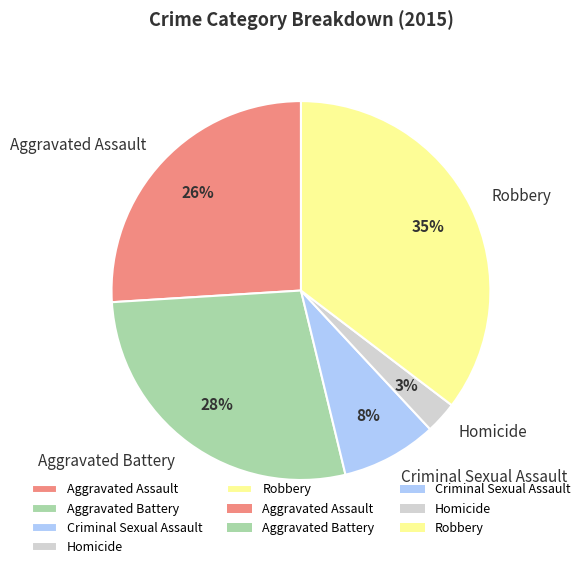

The Criminal Sexual Assault slice represents 8% of the pie. True or false?

True